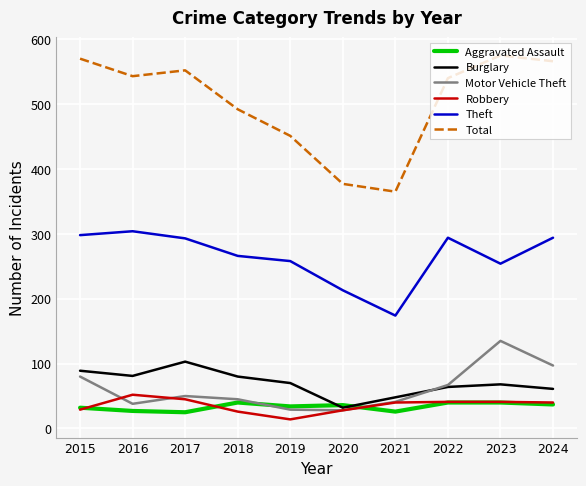

Between 2019 and 2023, which series saw the biggest shift?

Total